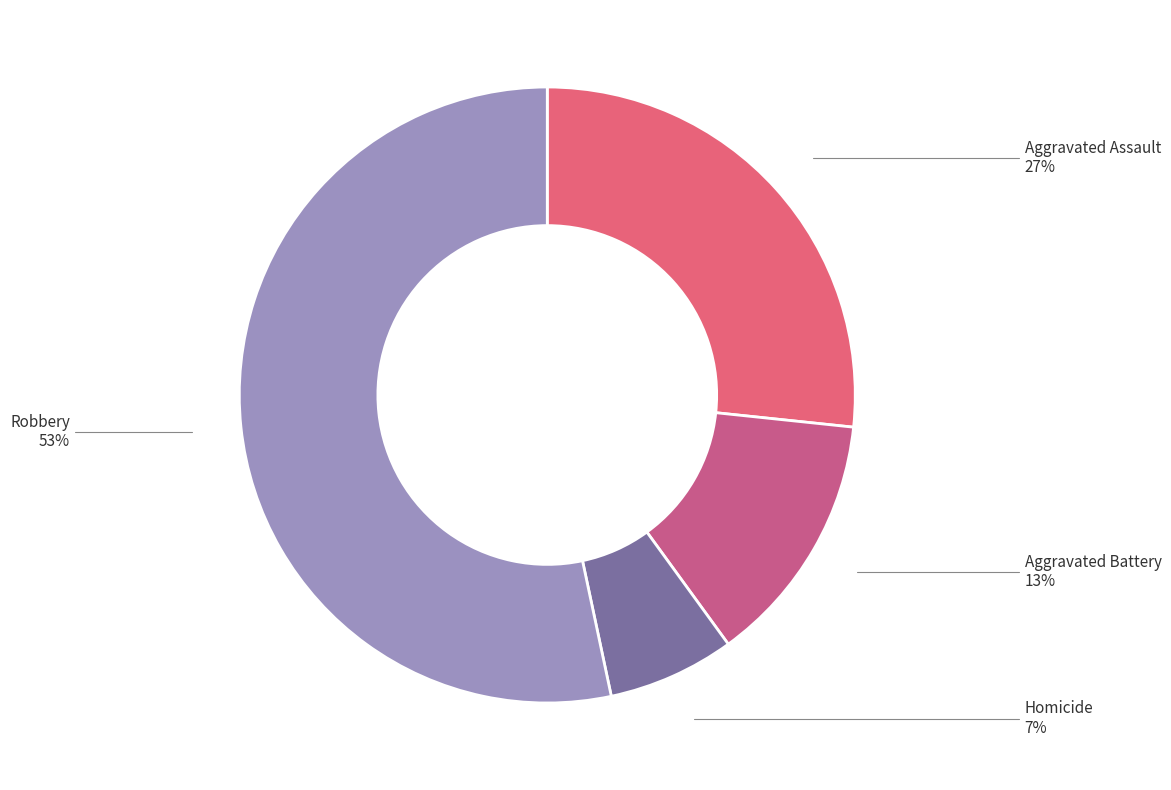

How many slices are in this pie chart?

4